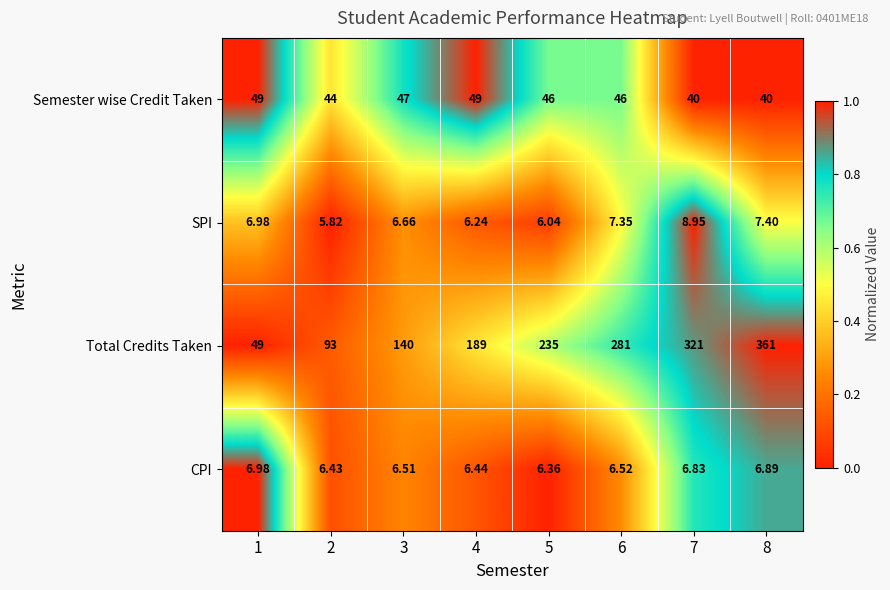

Which series has the largest range (max minus min)?

Total Credits Taken